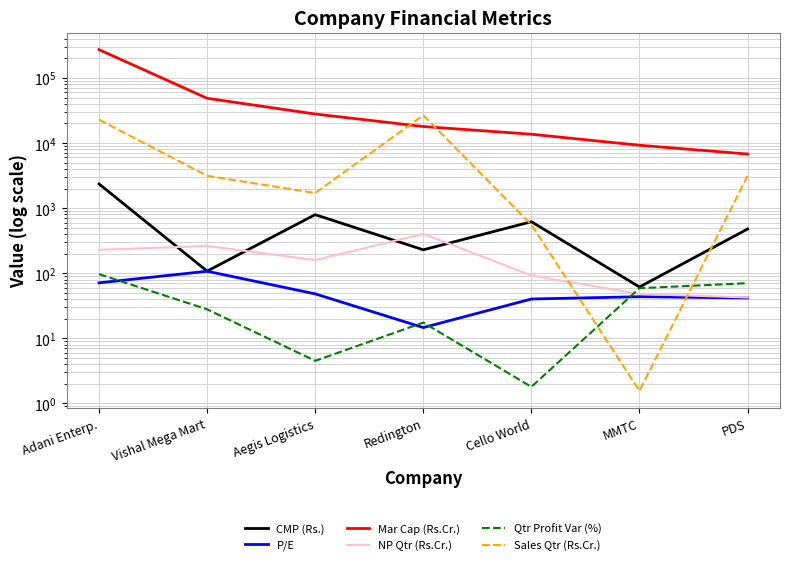

How many categories are shown in the chart?

7